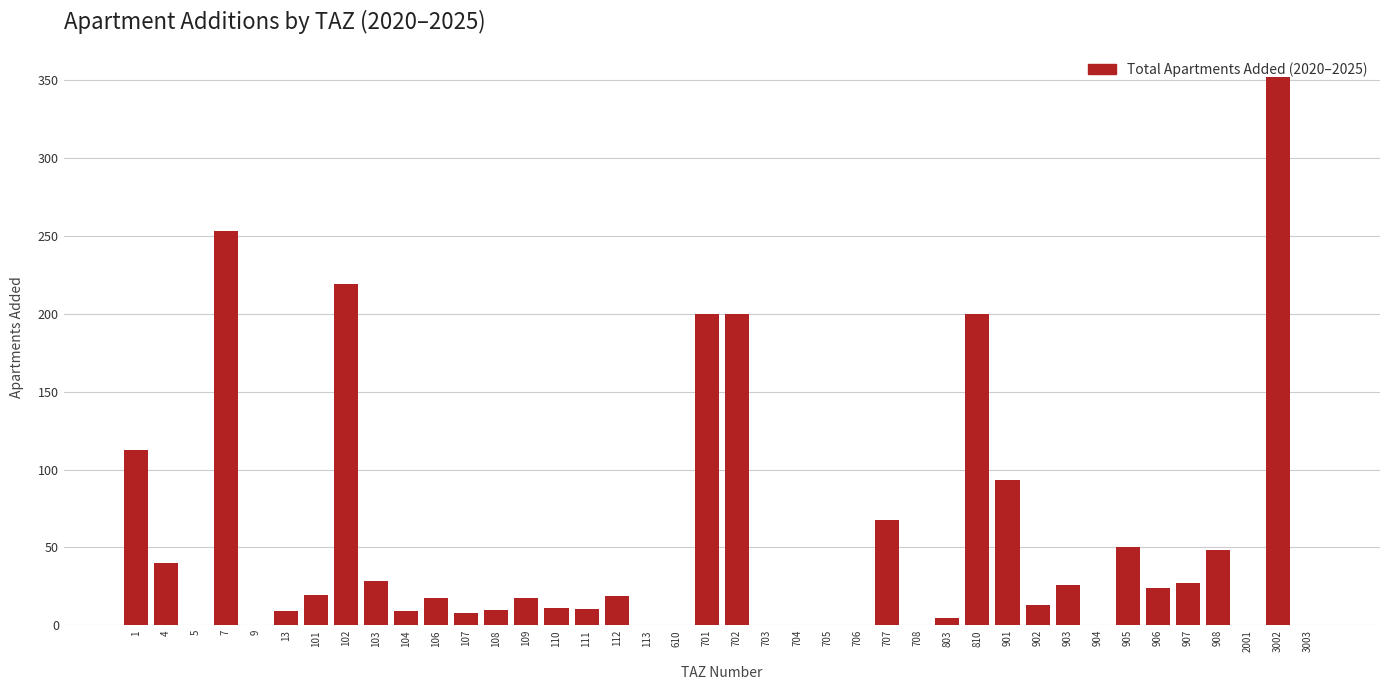

Which category has the highest value across all series?

3002